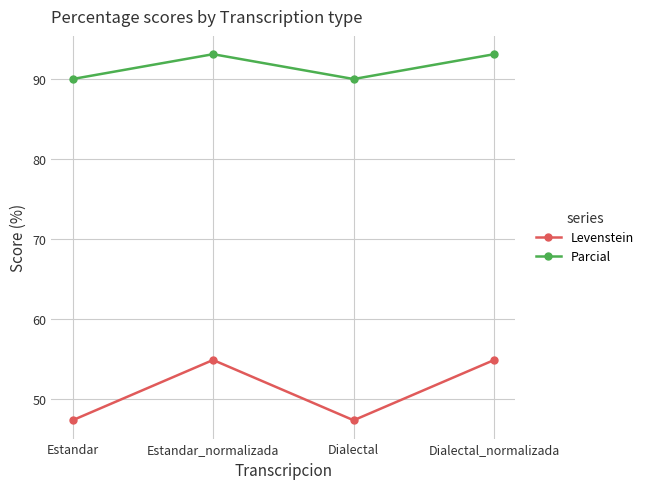

What are all the series names shown in the legend?

Levenstein, Parcial